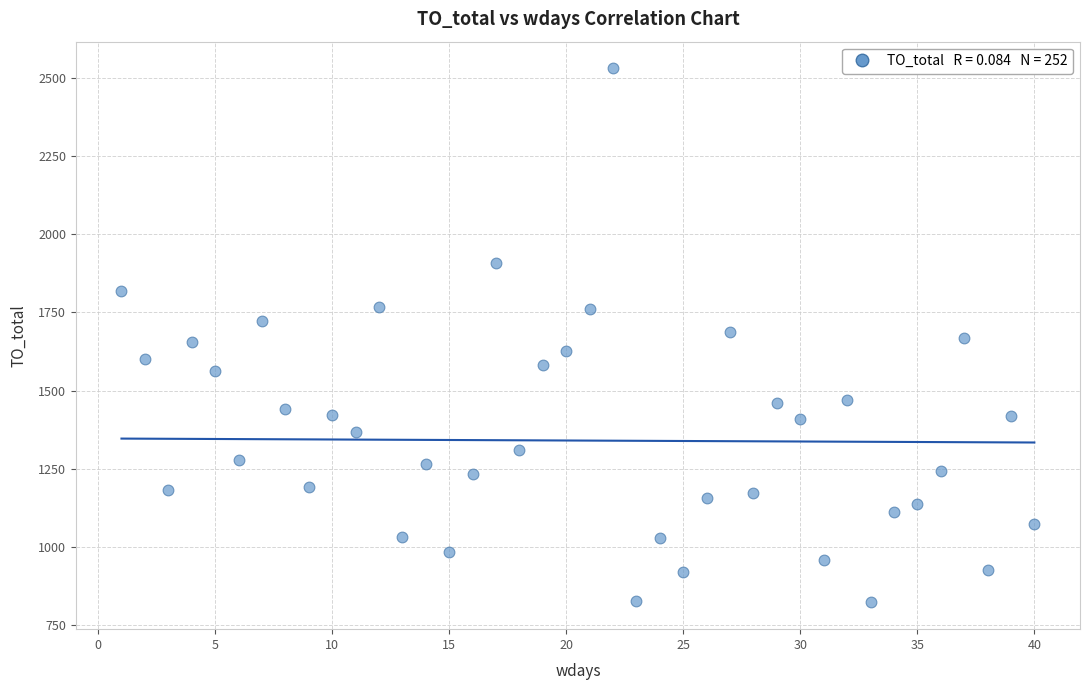

What is the range of Y values (max minus min)?

1709.6